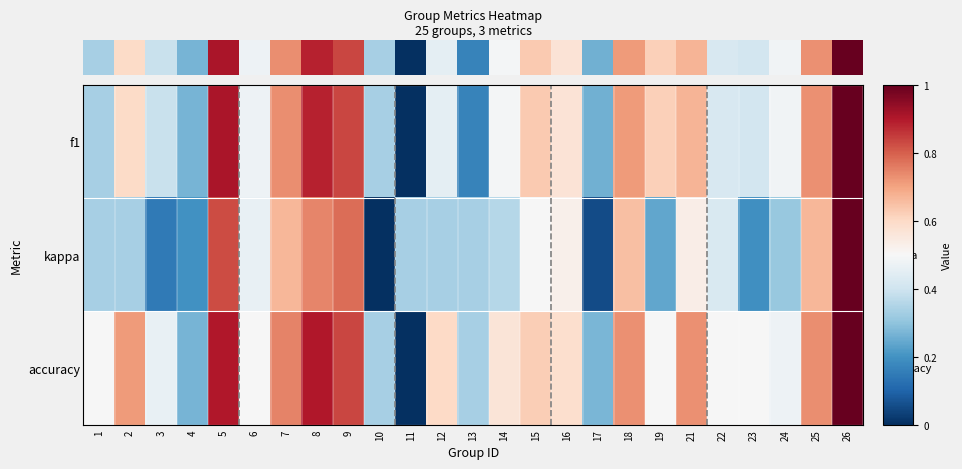

Which category has the lowest value across all series?

11